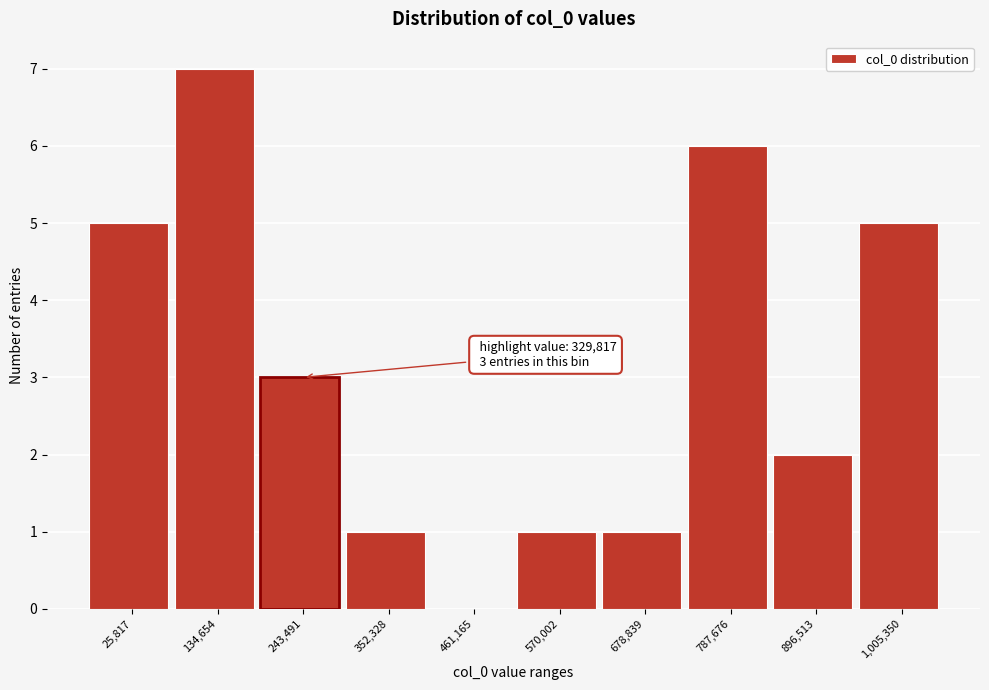

Reading left to right, what are all the values shown in this chart?

25,817=5	134,654=7	243,491=3	352,328=1	461,165=0	570,002=1	678,839=1	787,676=6	896,513=2	1,005,350=5